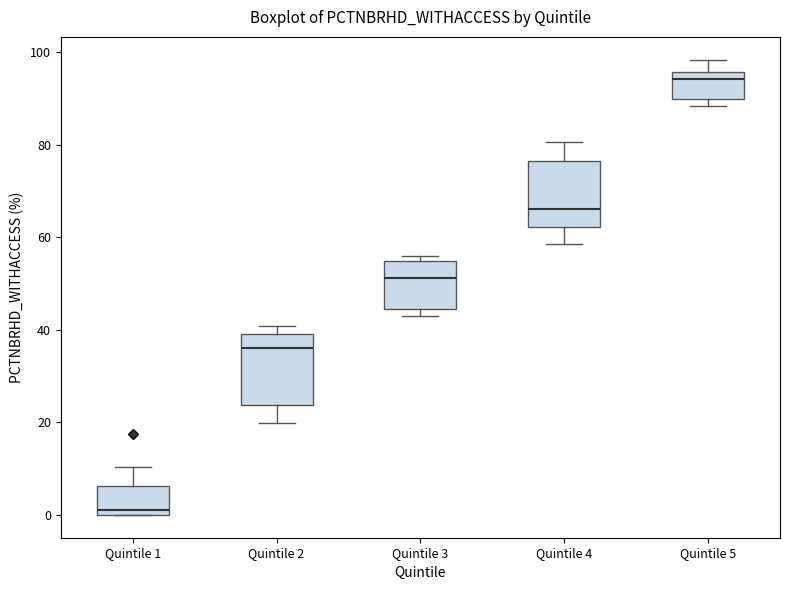

Reading left to right, read every box against the y-axis: the position of its median line, the range the box covers, and the ends of its whiskers. The values are not printed on the chart, so give them approximately, as read against the axis.

Quintile 1: median 2, box 0 to 6, whiskers 0 to 10
Quintile 2: median 36, box 24 to 40, whiskers 20 to 40 (just above the box's upper edge)
Quintile 3: median 52, box 44 to 54, whiskers 44 (just below the box's lower edge) to 56
Quintile 4: median 66, box 62 to 76, whiskers 58 to 80
Quintile 5: median 94, box 90 to 96, whiskers 88 to 98